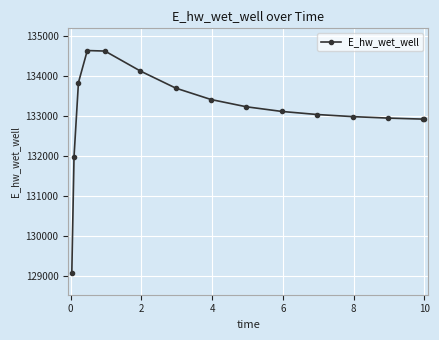

What is the average value?

133107.7